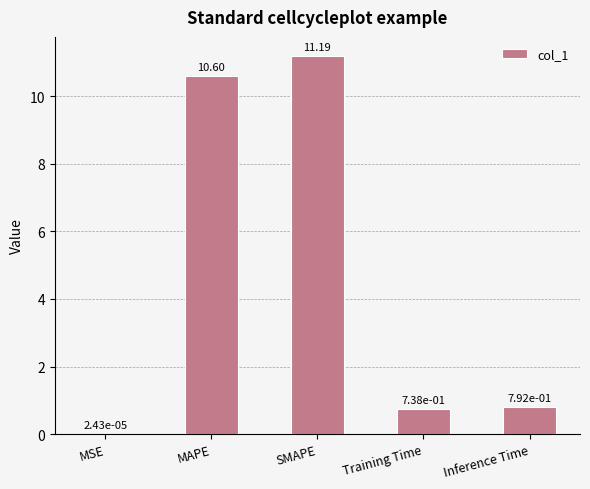

What is the sum of all values?

23.3